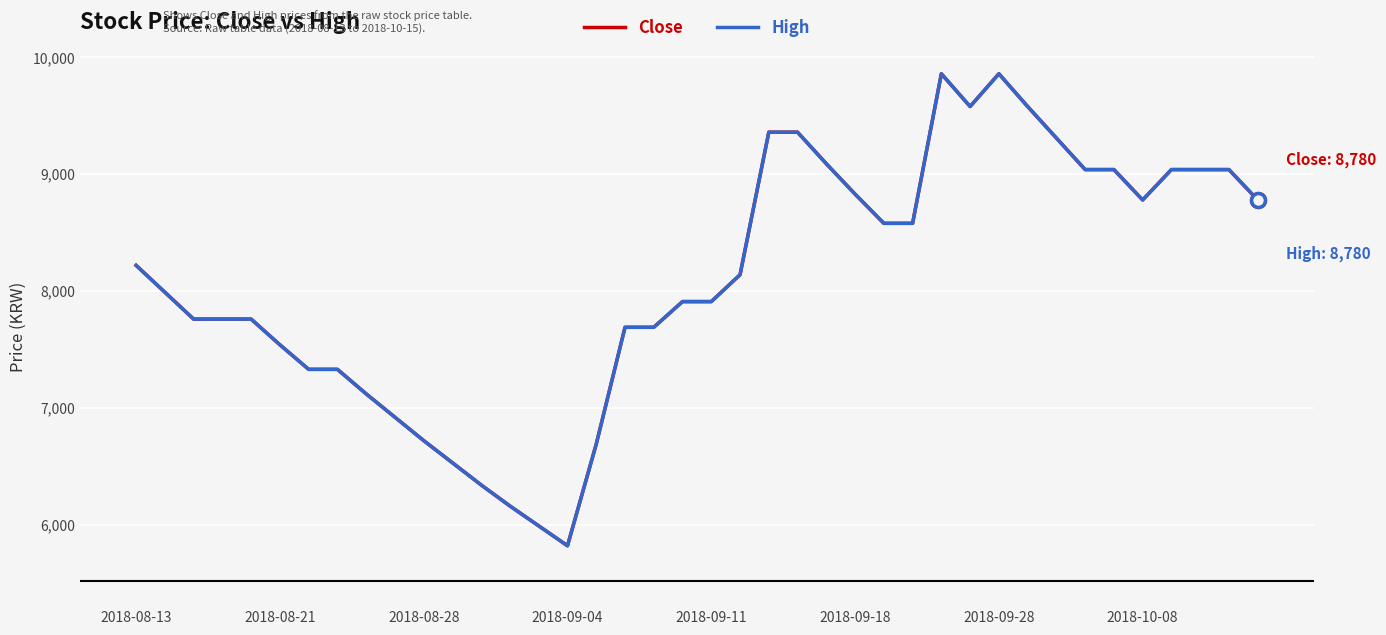

Does the chart have visible grid lines?

Yes